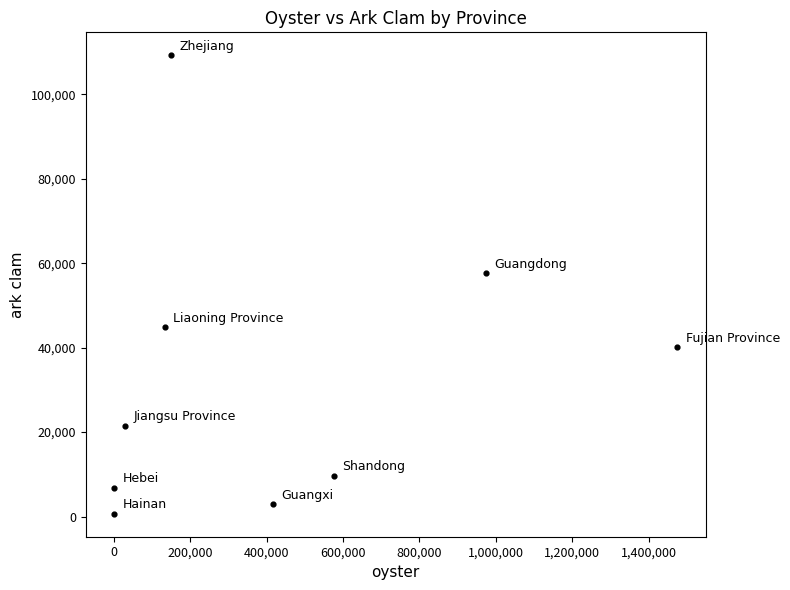

What Y value in the scatter plot is closest to 54943?

57594